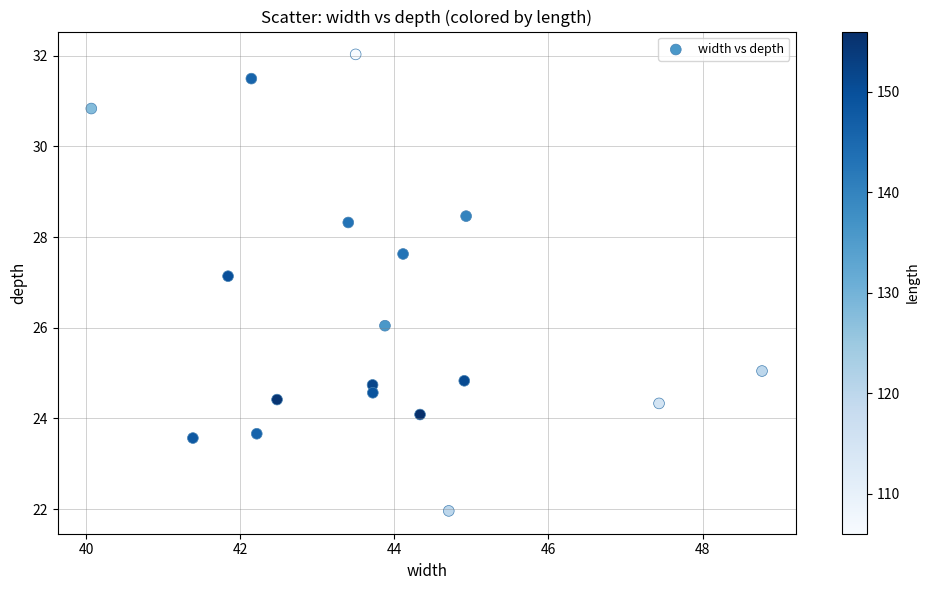

What is the range of Y values (max minus min)?

10.1